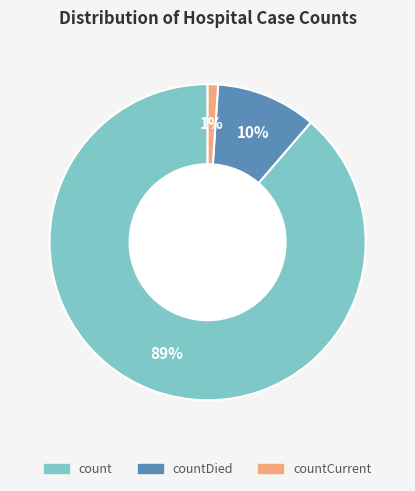

Is there a majority slice in this chart?

Yes